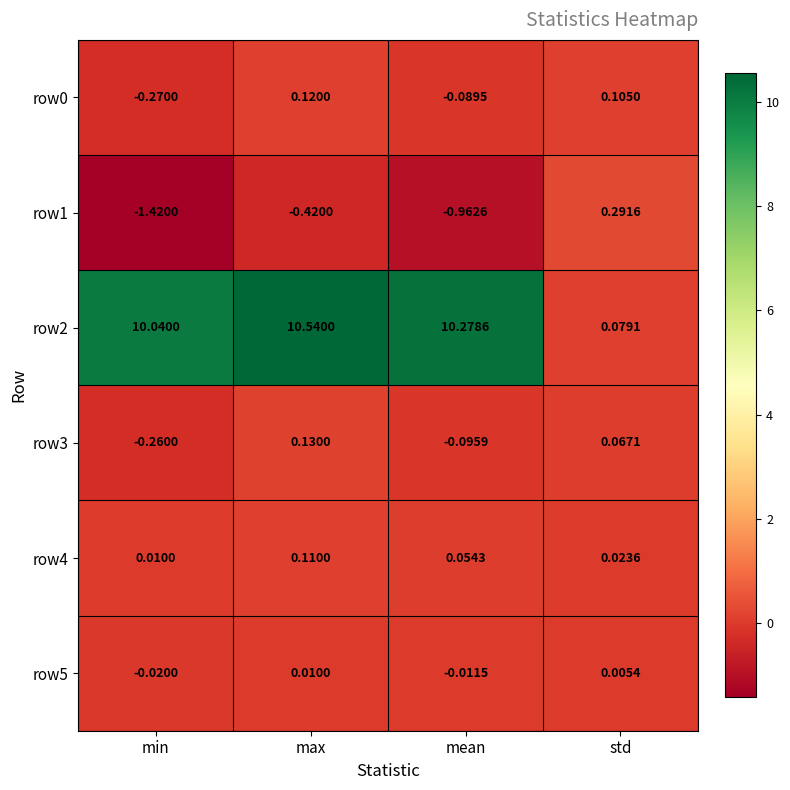

Which series has the widest spread of values?

row2